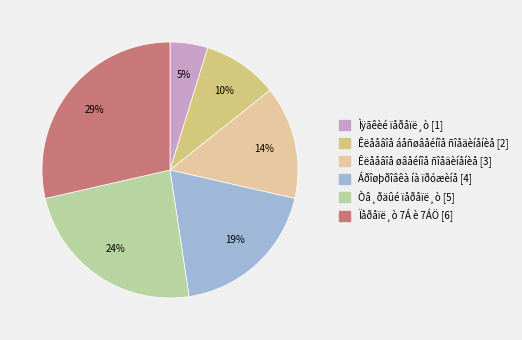

What is the largest slice in the pie chart?

Ïåðåïë¸ò 7Á è 7ÁÖ